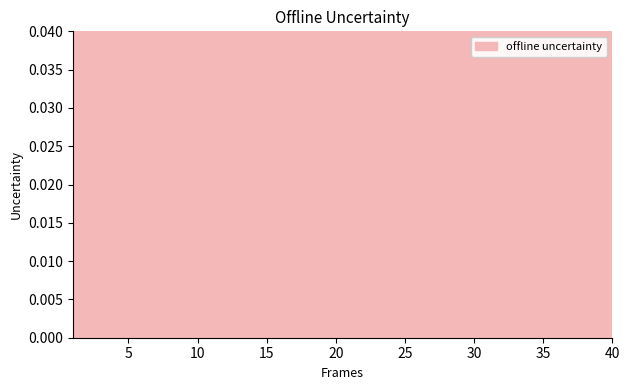

Rank the categories by value from lowest to highest.

40, 39, 38, 37, 34, 35, 36, 33, 1, 2, 3, 4, 5, 6, 7, 8, 9, 10, 11, 12, 13, 14, 15, 16, 17, 18, 19, 20, 21, 22, 23, 24, 25, 26, 27, 28, 29, 30, 31, 32